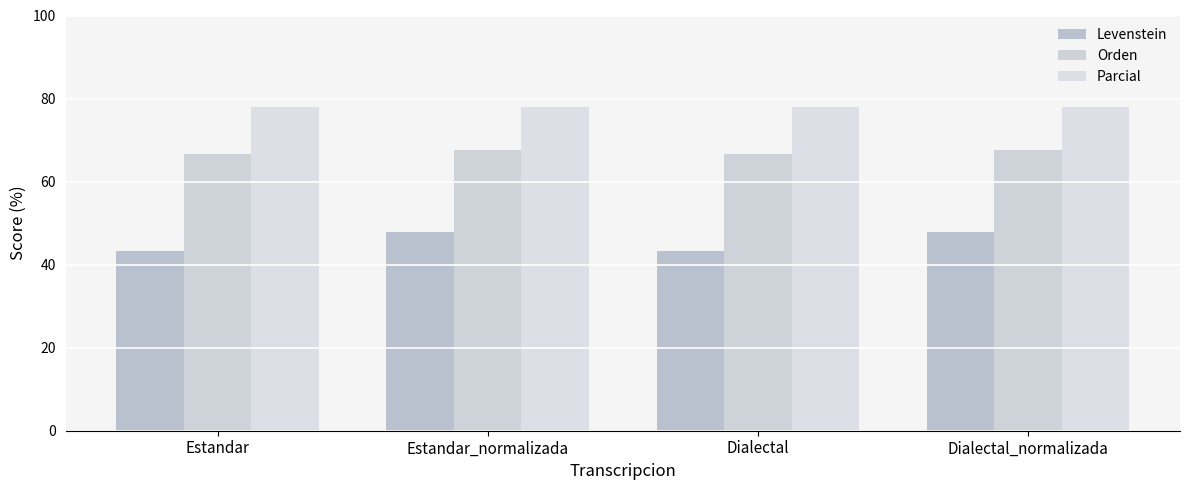

What is the label of the 4th bar from the right?

Estandar